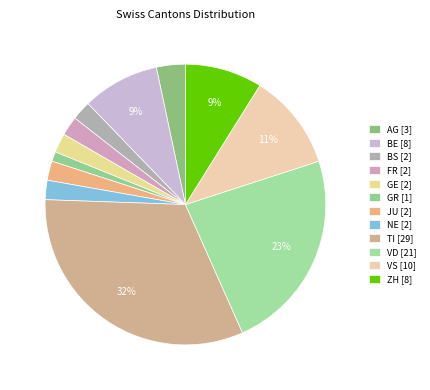

How many segments does this pie chart have?

12